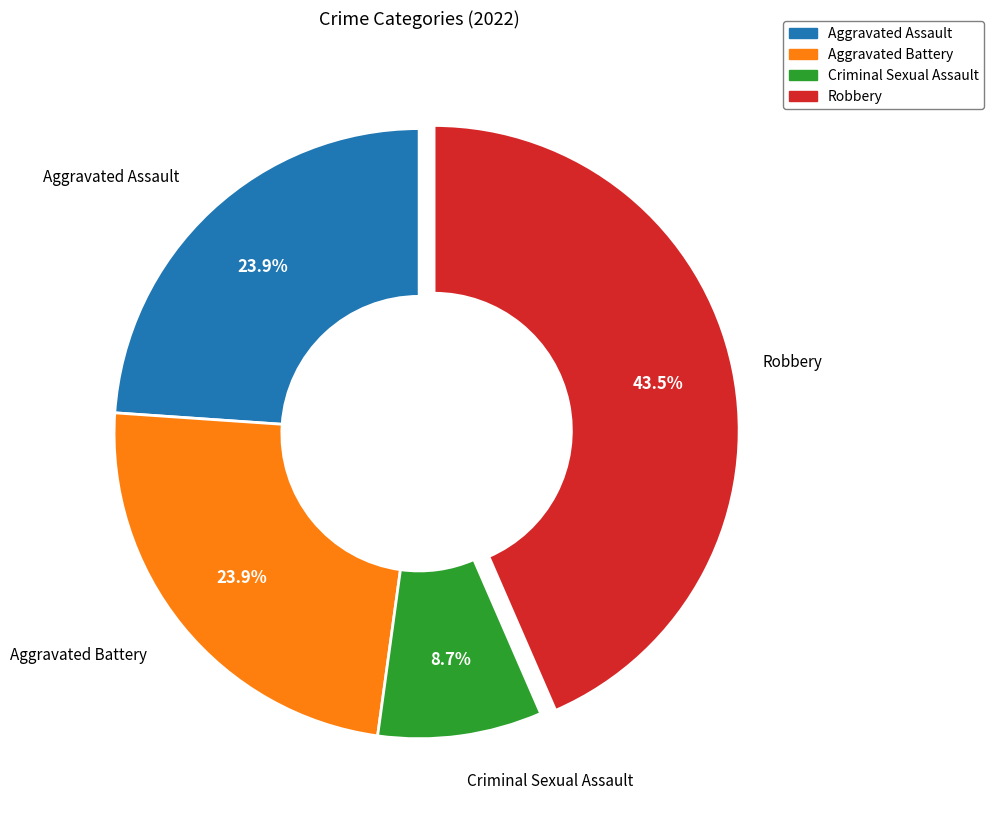

Combined, do Aggravated Battery and Robbery account for over 50%?

Yes